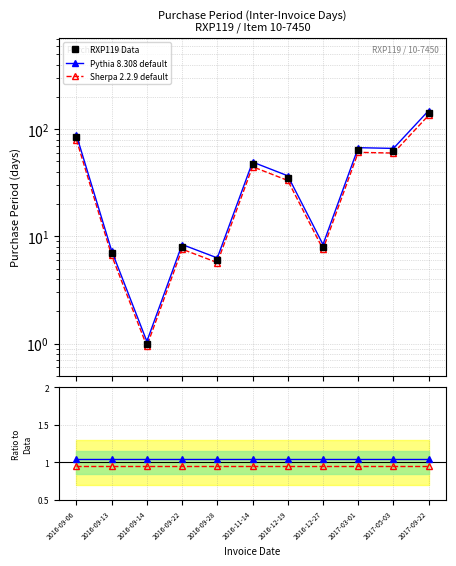

At which label does RXP119 Data reach its minimum?

2016-09-14